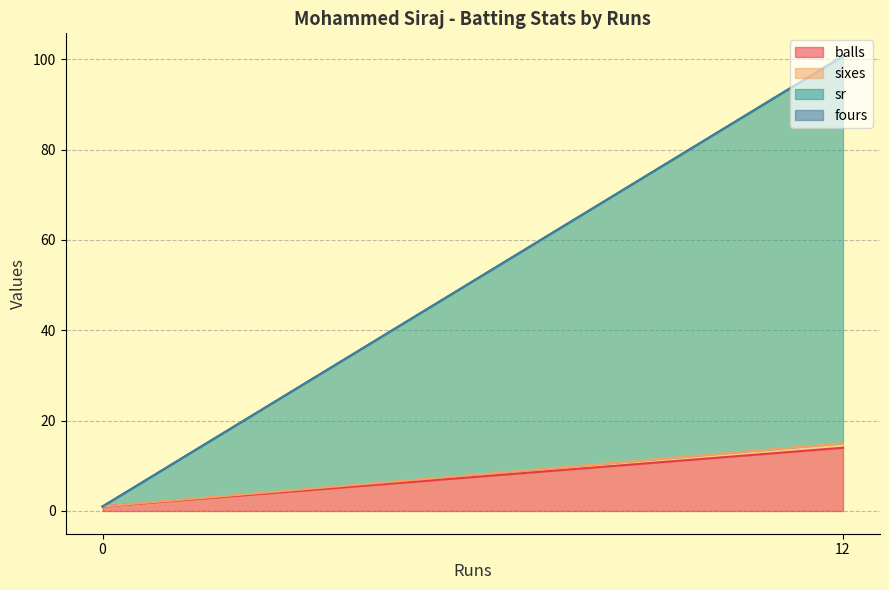

What is the sum of all sr values?

85.7